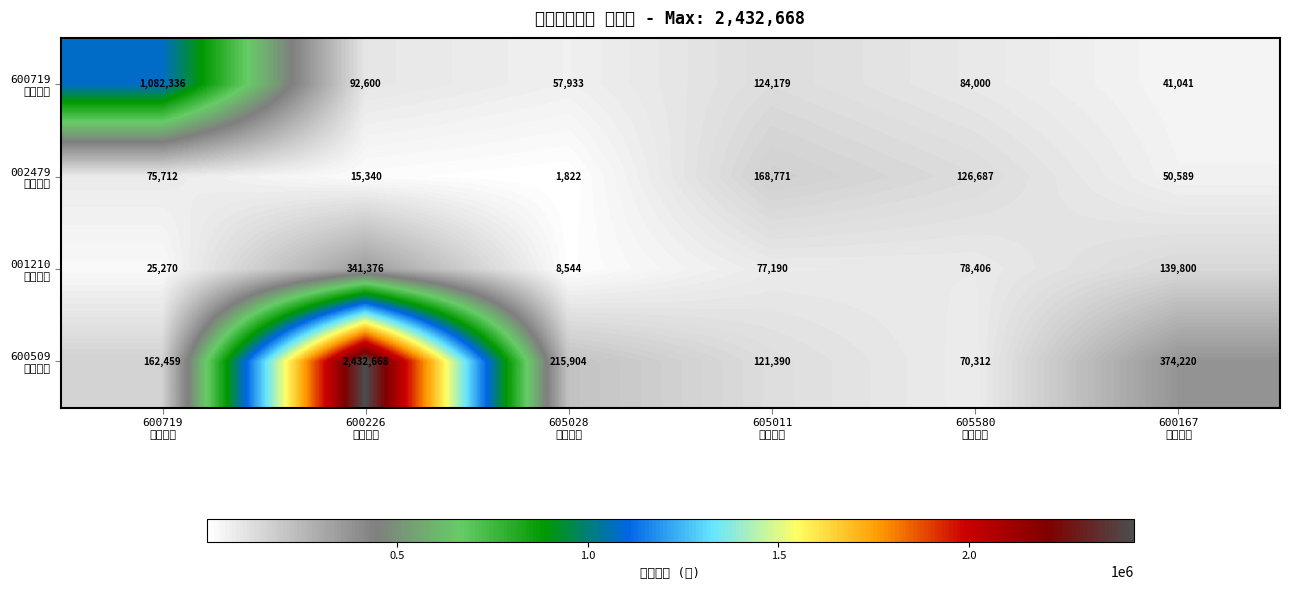

Count the number of categories in the chart.

6